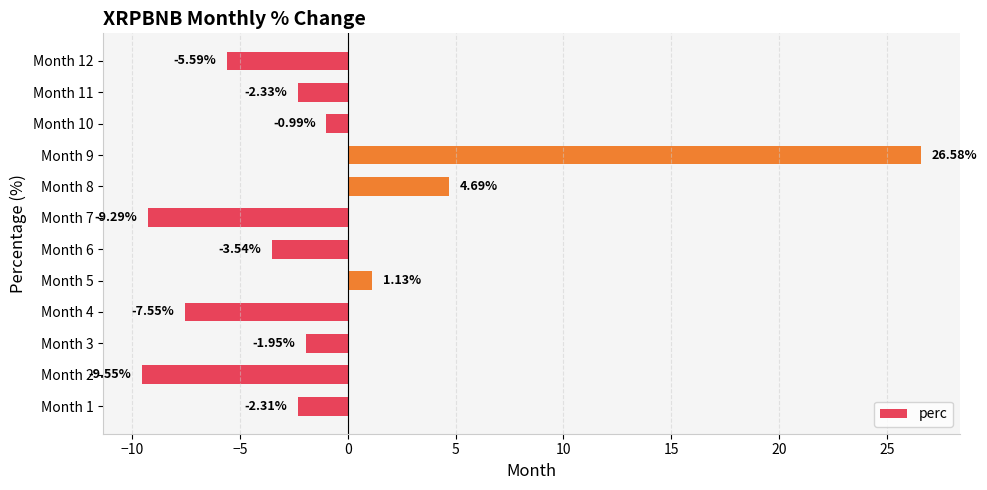

Which label corresponds to the largest value in the chart?

Month 9